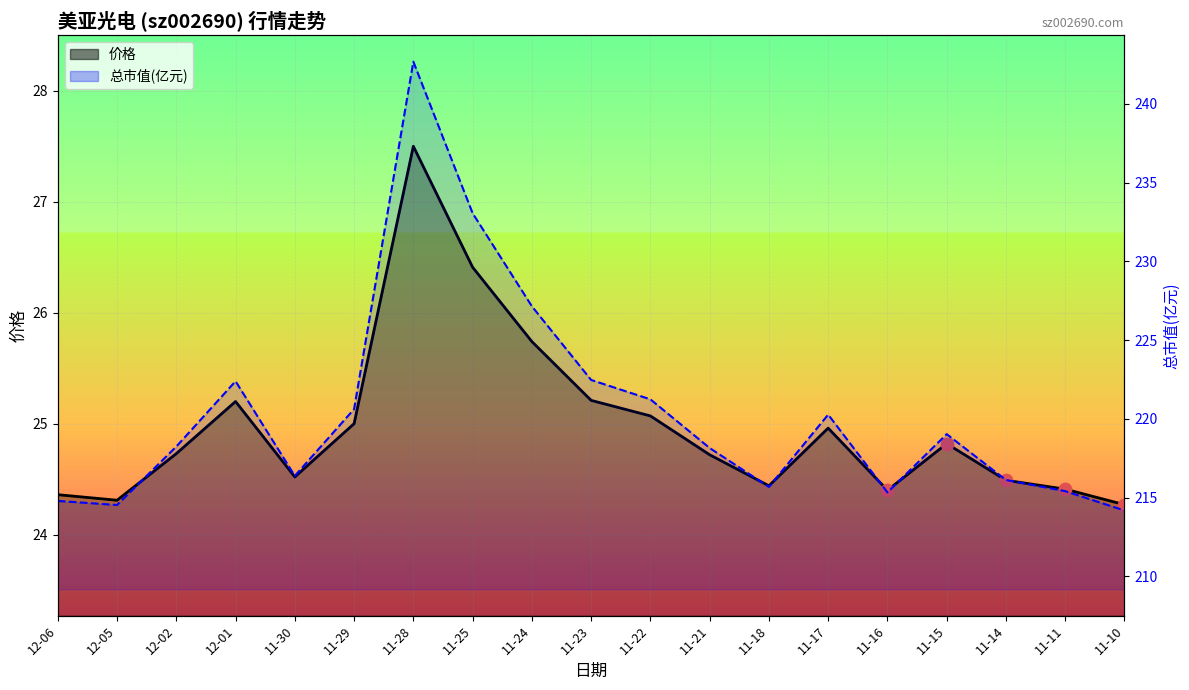

At which category is the sum across all series the highest?

11-28